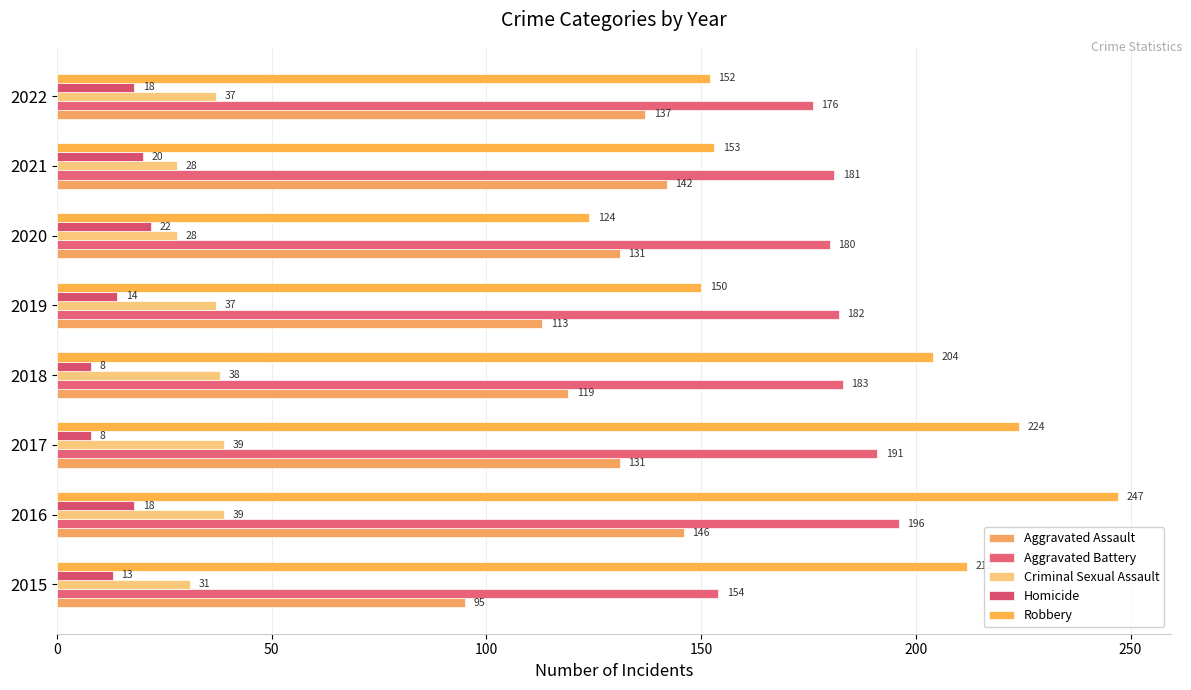

Count the number of categories in the chart.

8